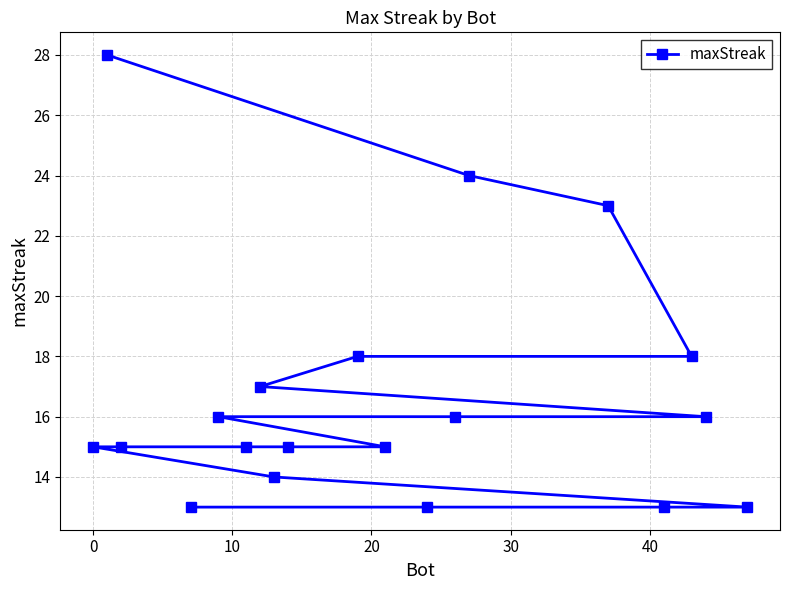

What is the difference between the maximum and minimum values?

15